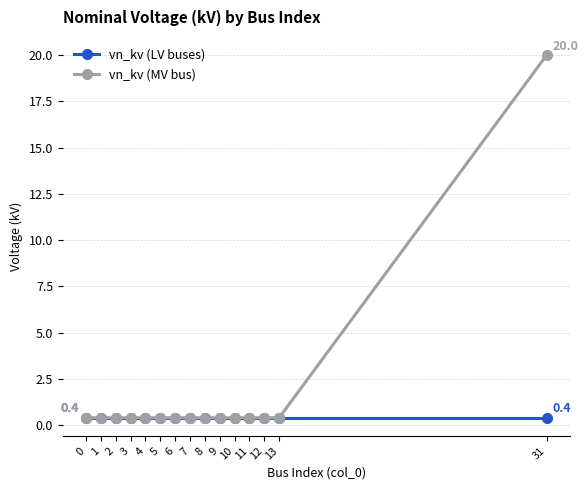

What is the maximum value shown in the chart?

20.0